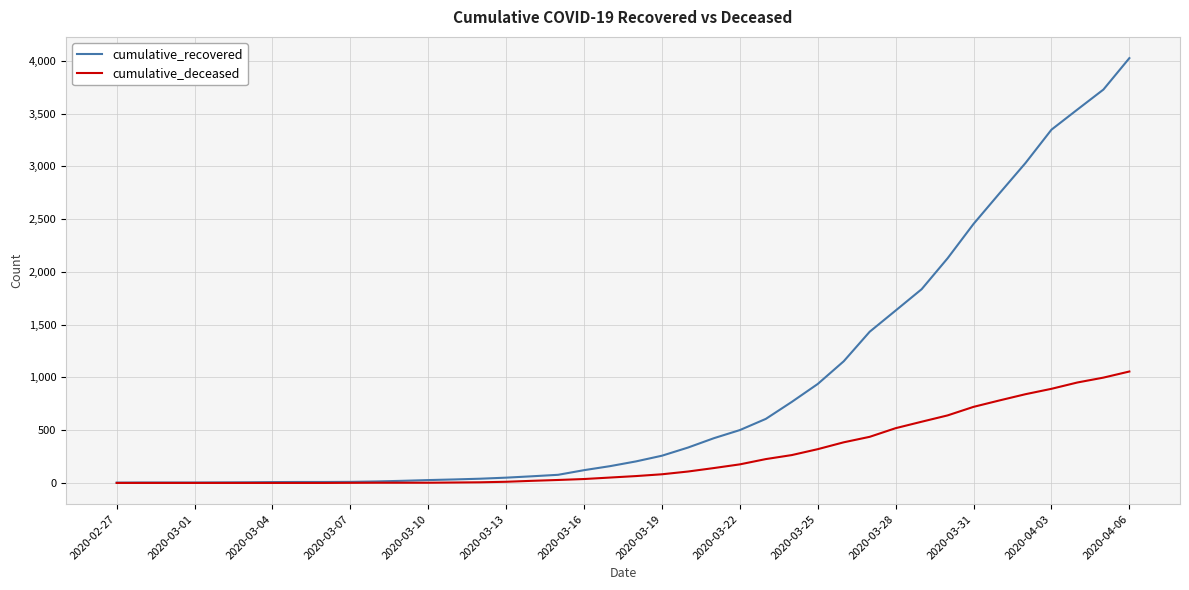

Rank the series by their maximum value, from lowest to highest.

cumulative_deceased, cumulative_recovered